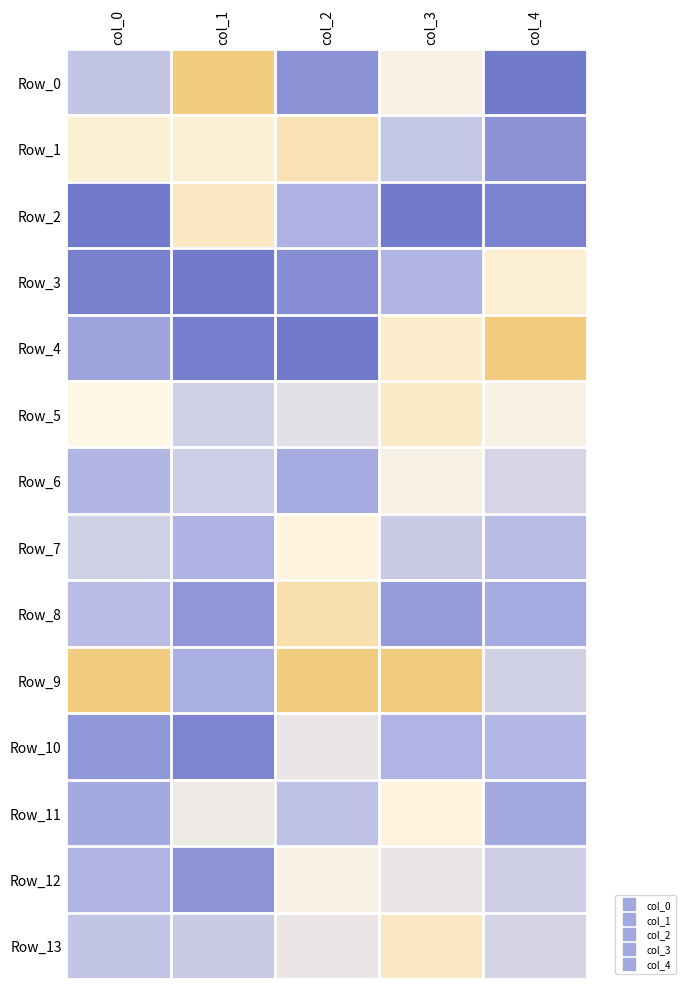

How many categories are shown in the chart?

5